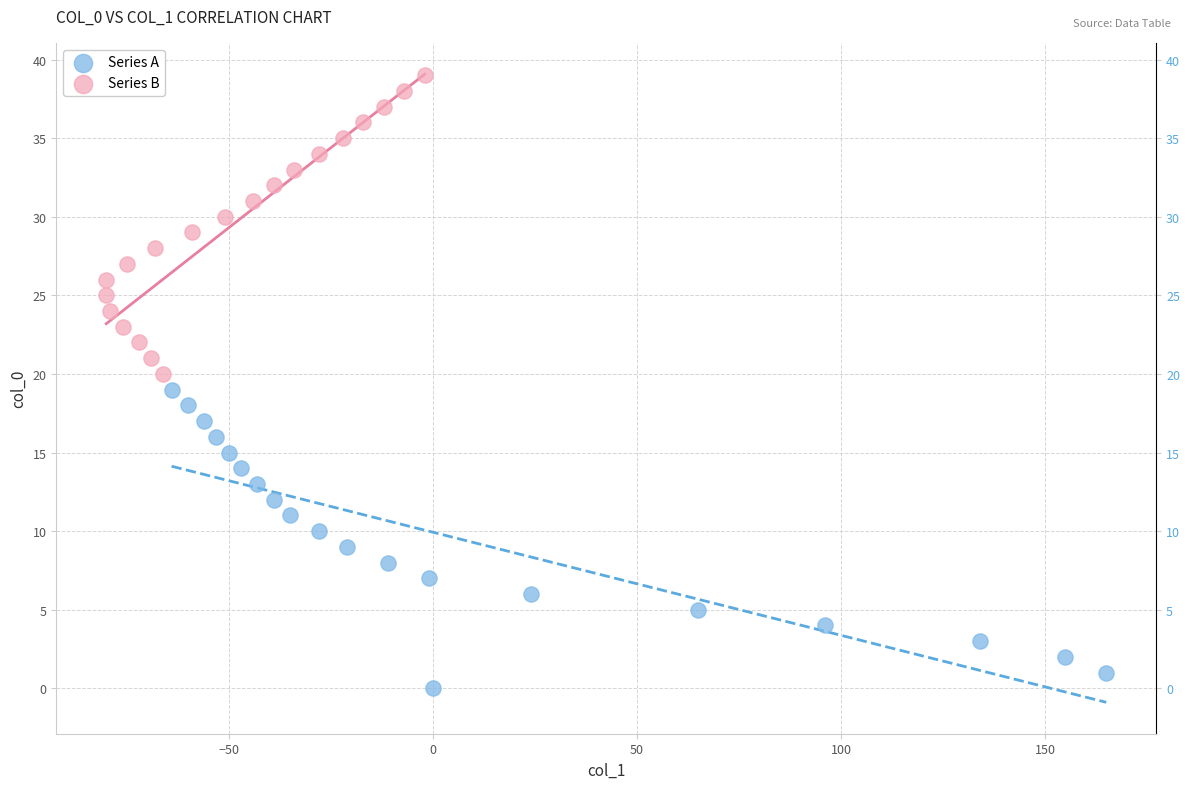

Which series contains the lowest Y value?

Series A